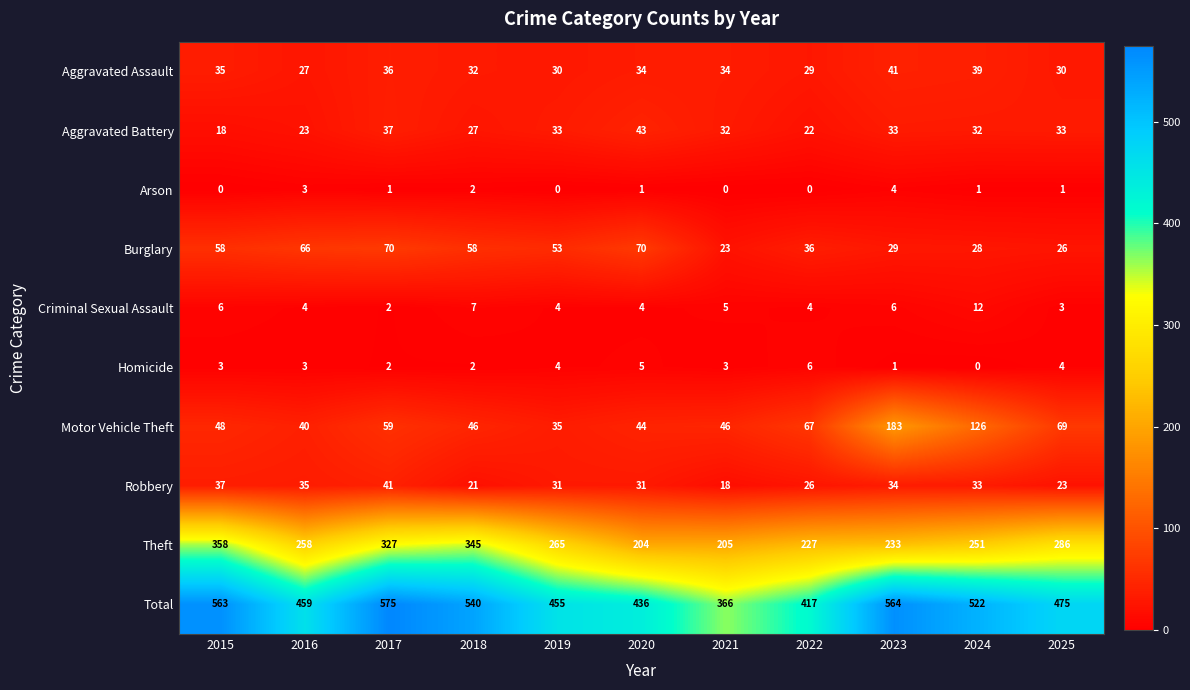

At which label is Burglary closest to 46?

2019